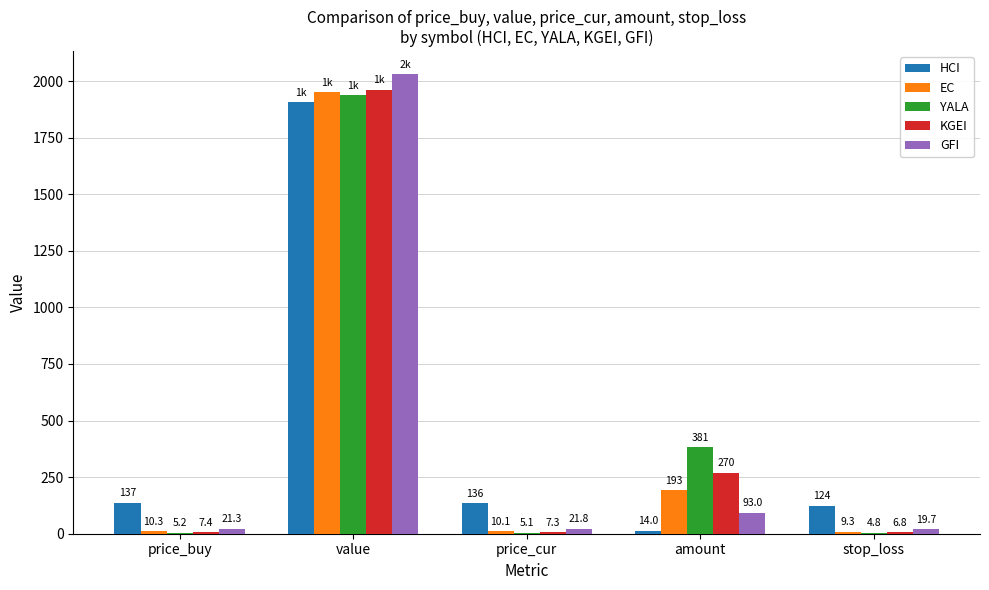

At which category is the sum across all series the highest?

value